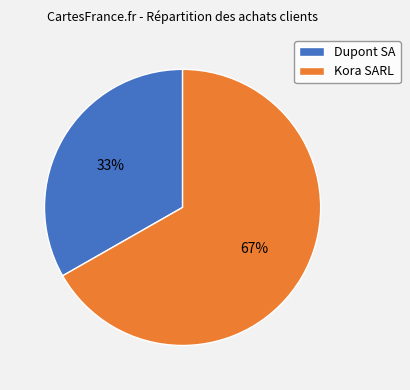

Count the number of slices in the pie.

2